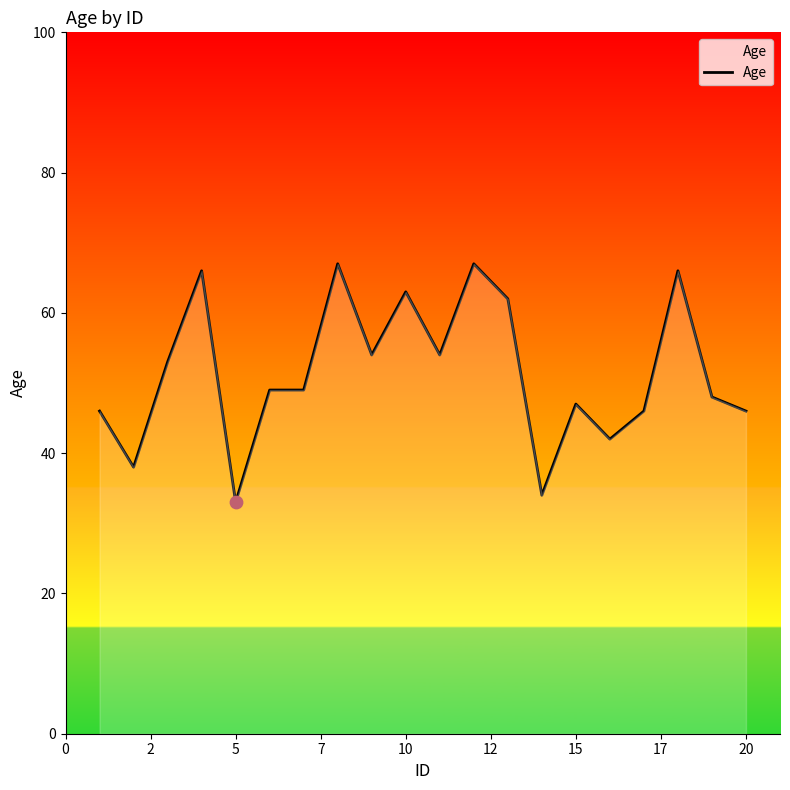

What is the maximum value shown in the chart?

67